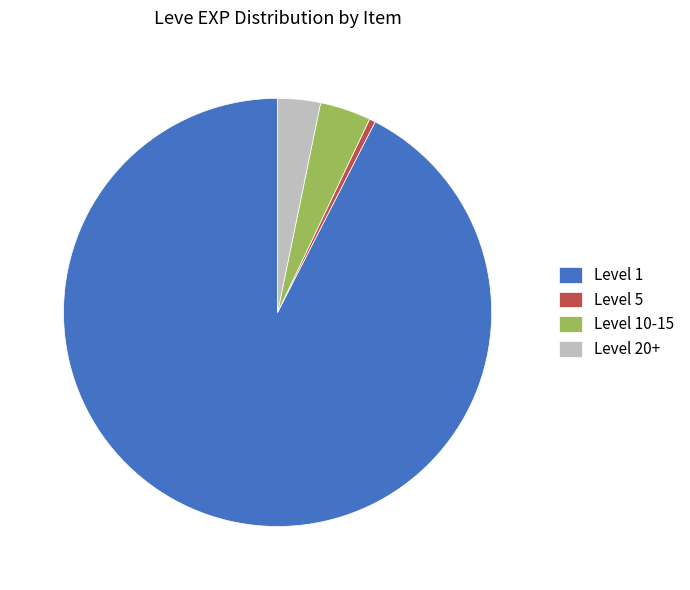

Is the sum of Level 20+ and Level 1 greater than half?

Yes